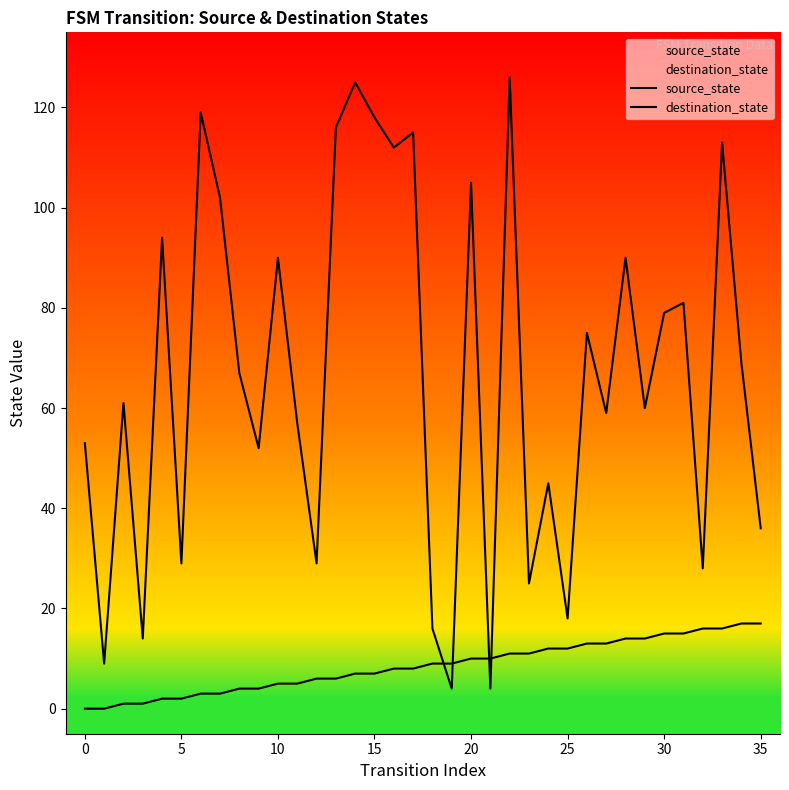

How many times do destination_state and source_state cross each other?

4